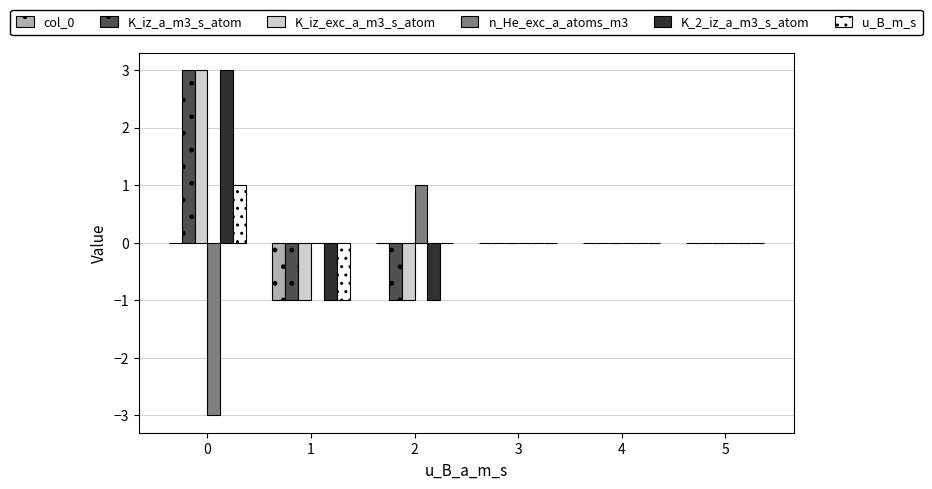

Is it true that col_0 equals -1 at 0?

False